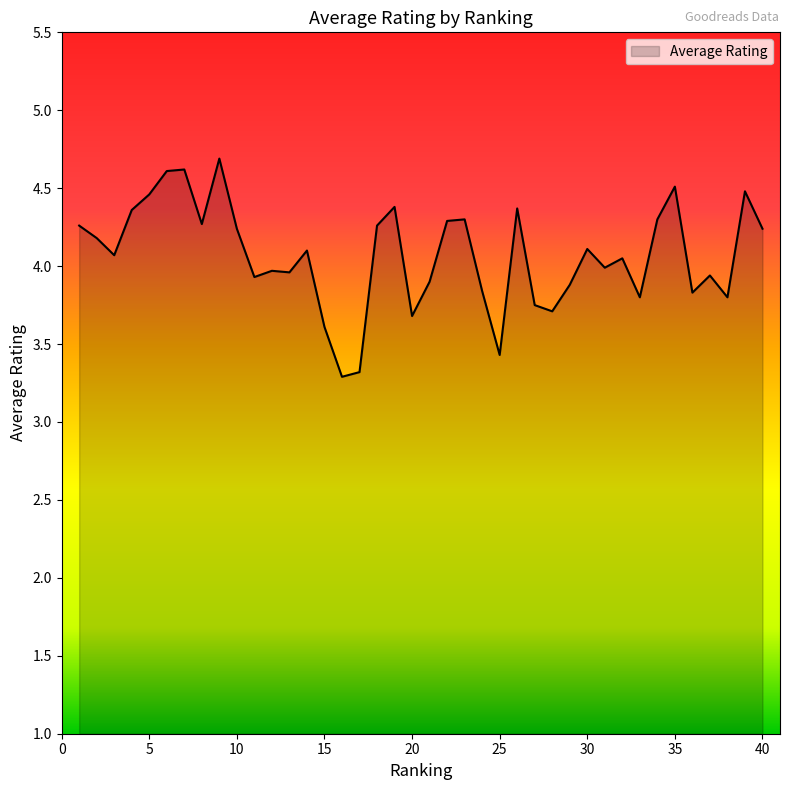

What is the difference between the maximum and minimum values?

1.4